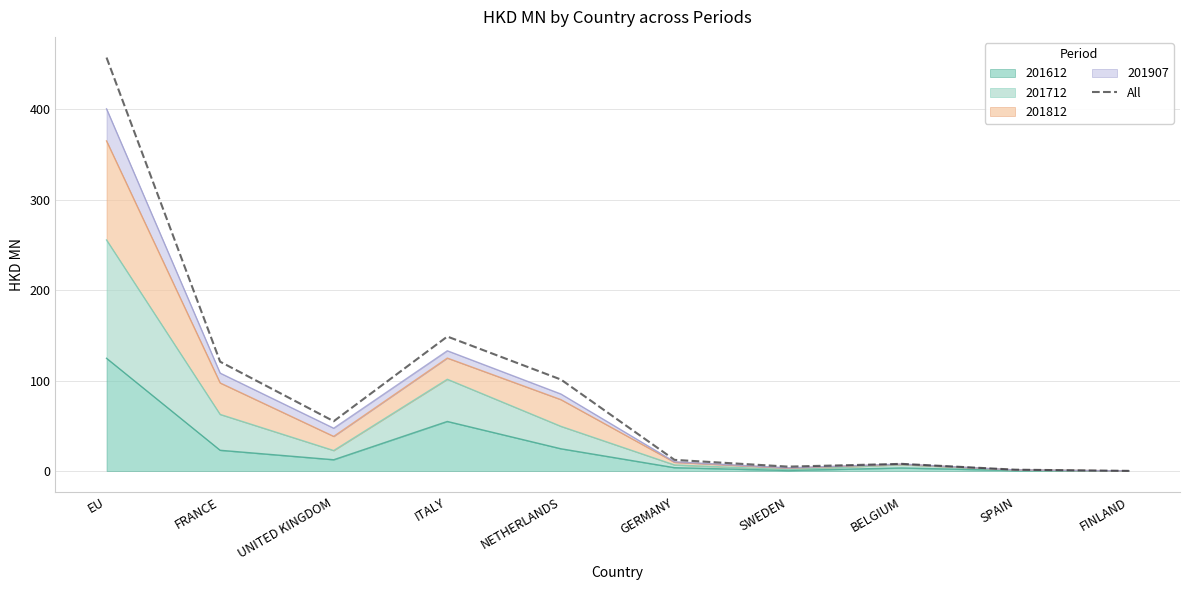

List the labels in order of value, largest first.

EU, ITALY, FRANCE, NETHERLANDS, UNITED KINGDOM, GERMANY, BELGIUM, SWEDEN, SPAIN, FINLAND